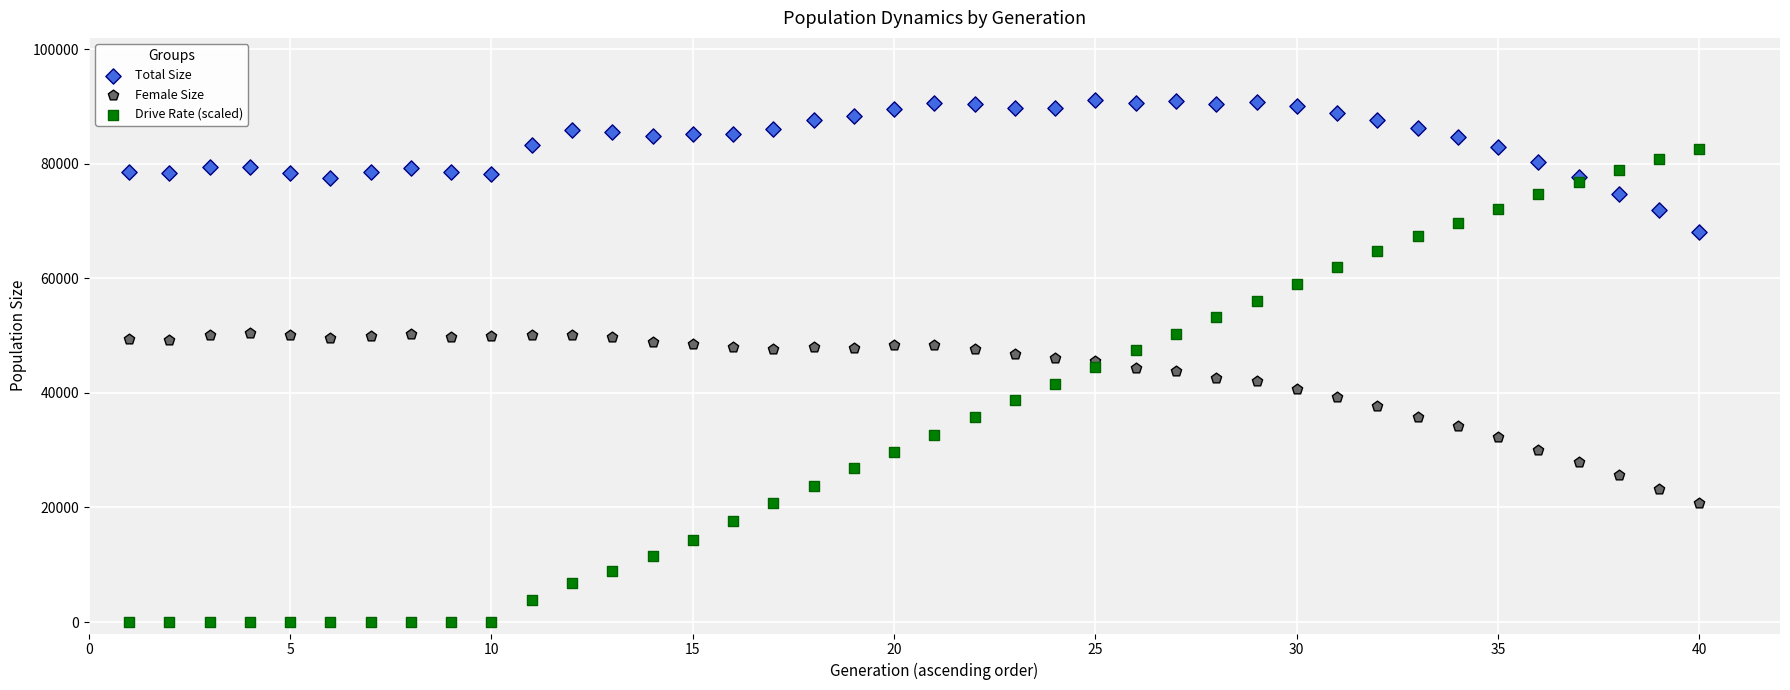

Which series has the widest spread of Y values?

Drive Rate (scaled)